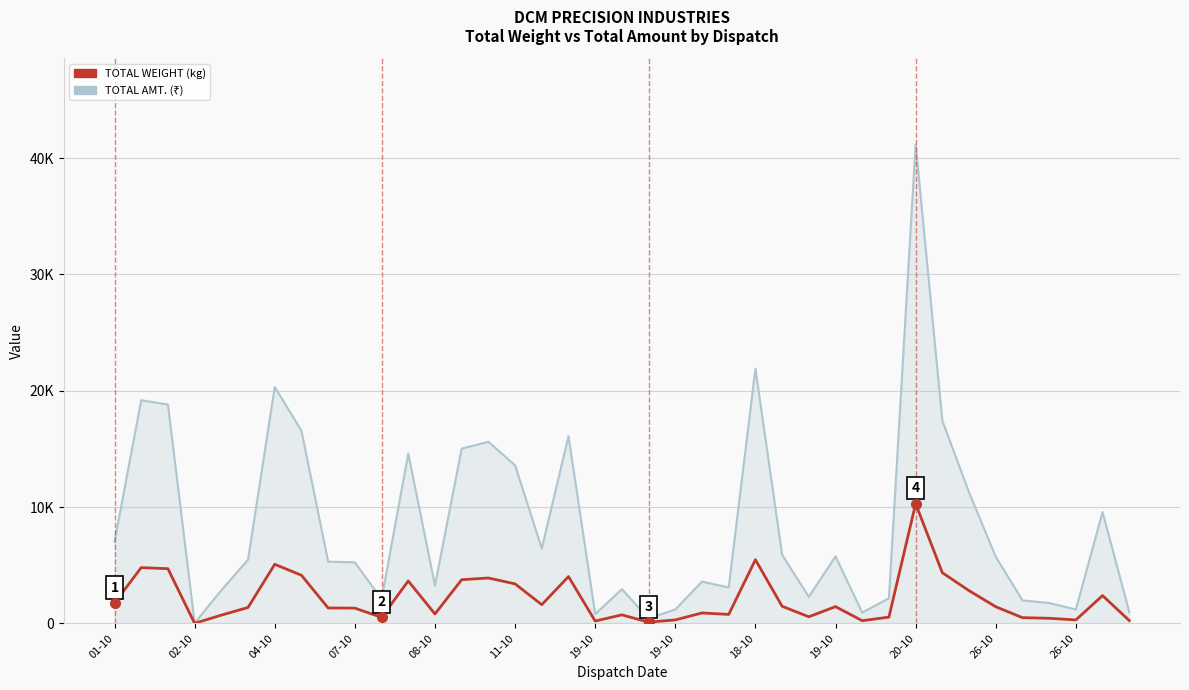

Is this an area chart (filled region under the line)?

Yes